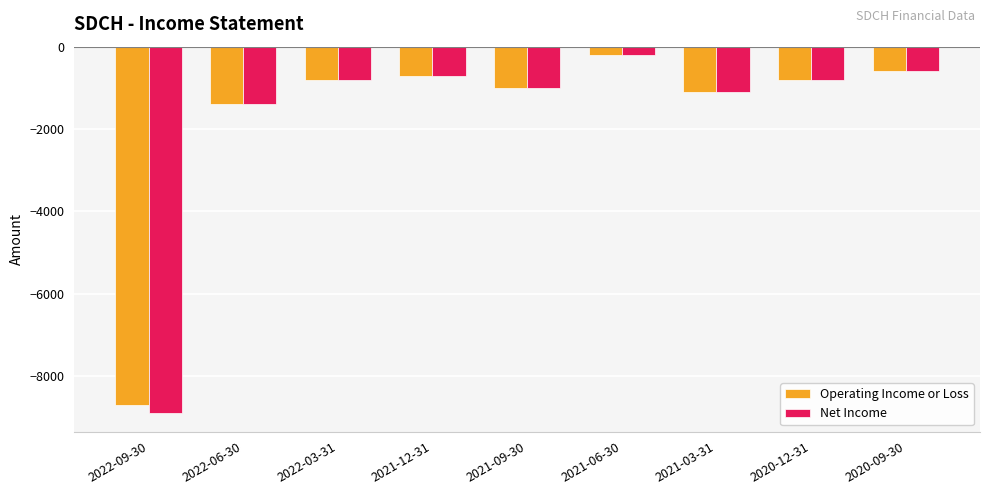

What is the sum of the Operating Income or Loss values at 2021-12-31 and 2020-12-31?

-1500